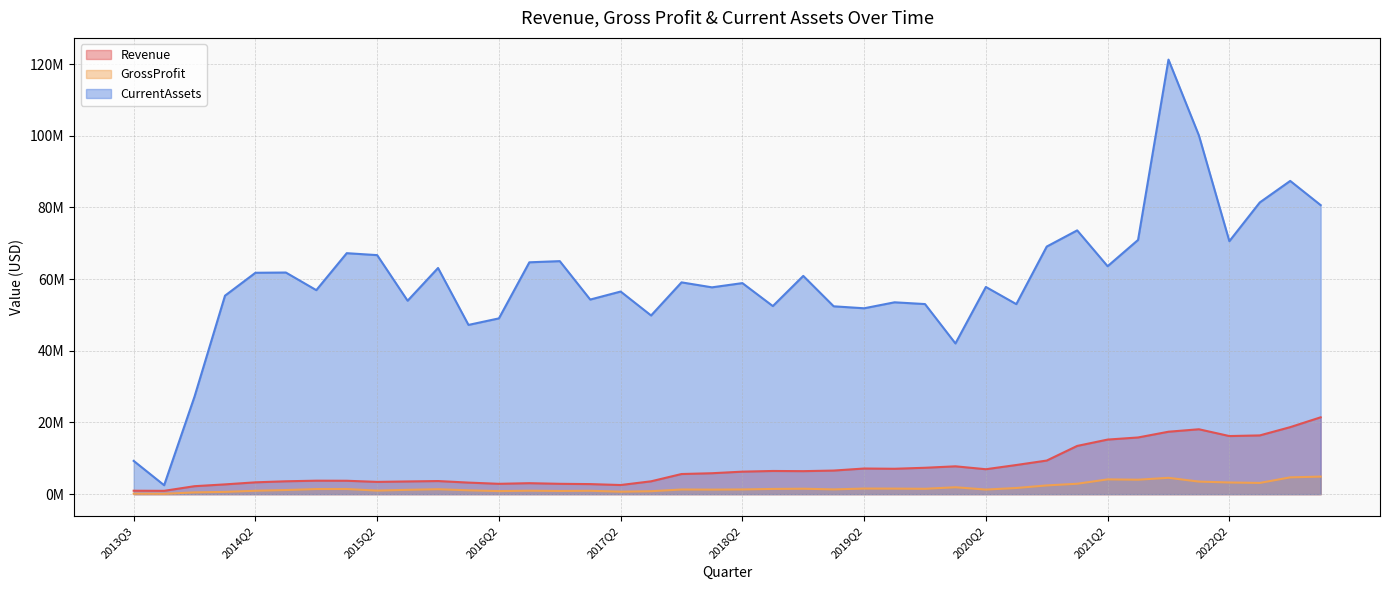

What are all the series names shown in the legend?

Revenue, GrossProfit, CurrentAssets